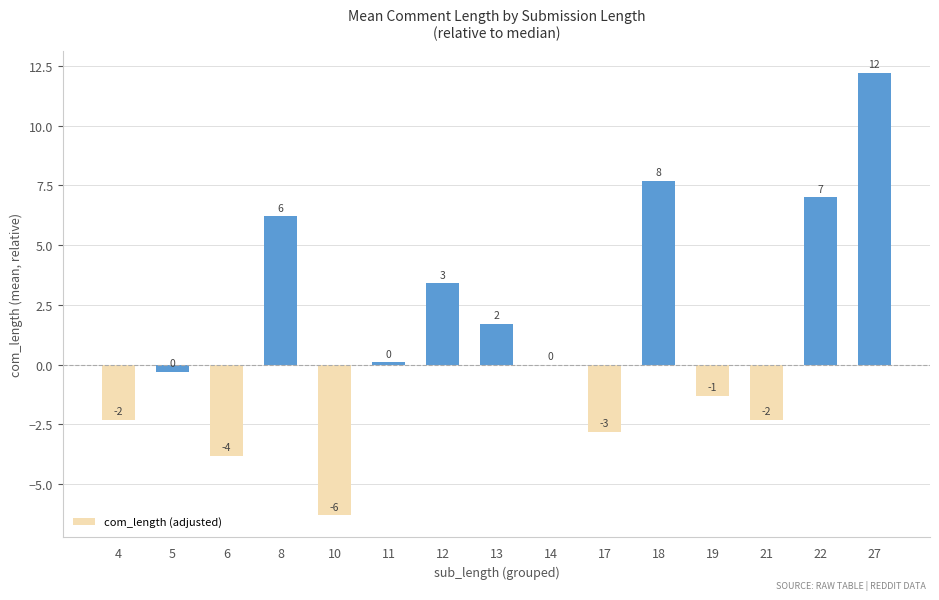

What is the sum of all values?

19.2